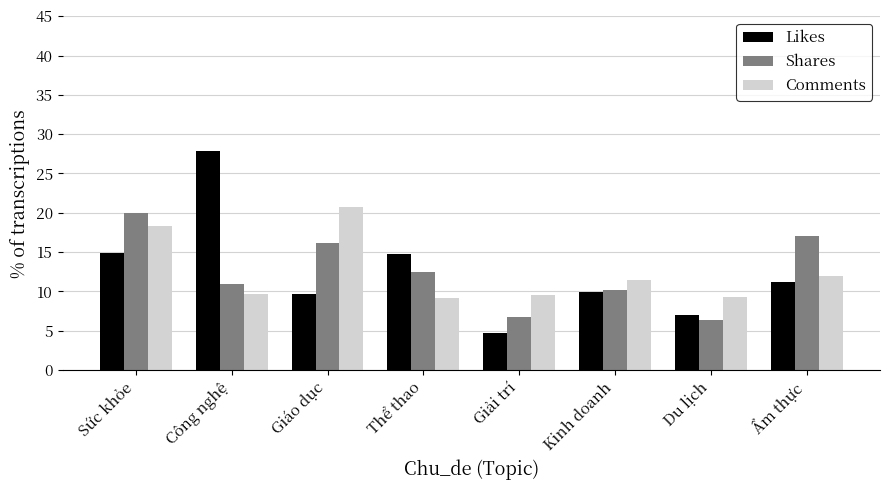

Between Công nghệ and Kinh doanh, which series saw the biggest shift?

Likes